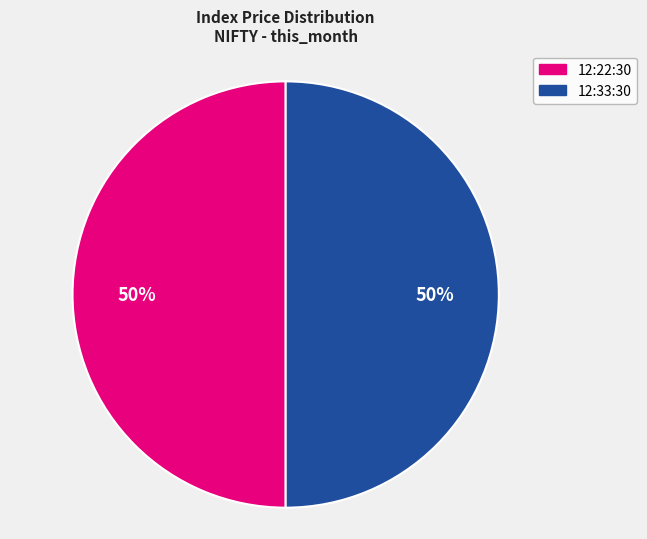

To the nearest percent, what is the average slice percentage?

50%